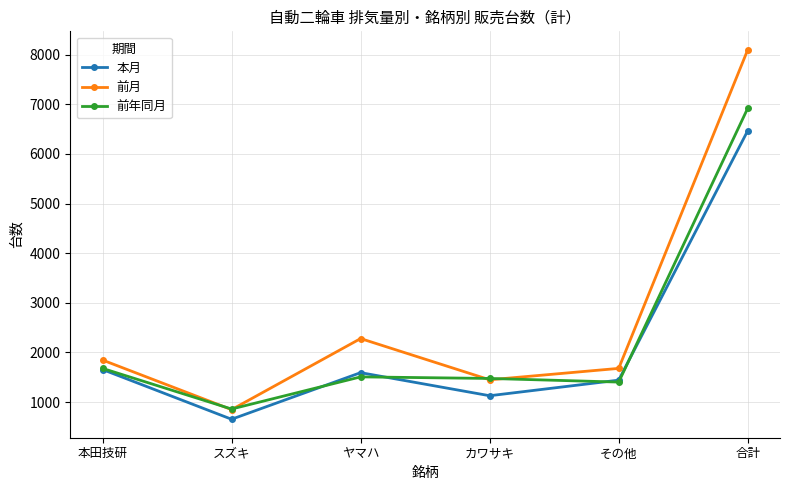

What is the minimum value for 前年同月?

859